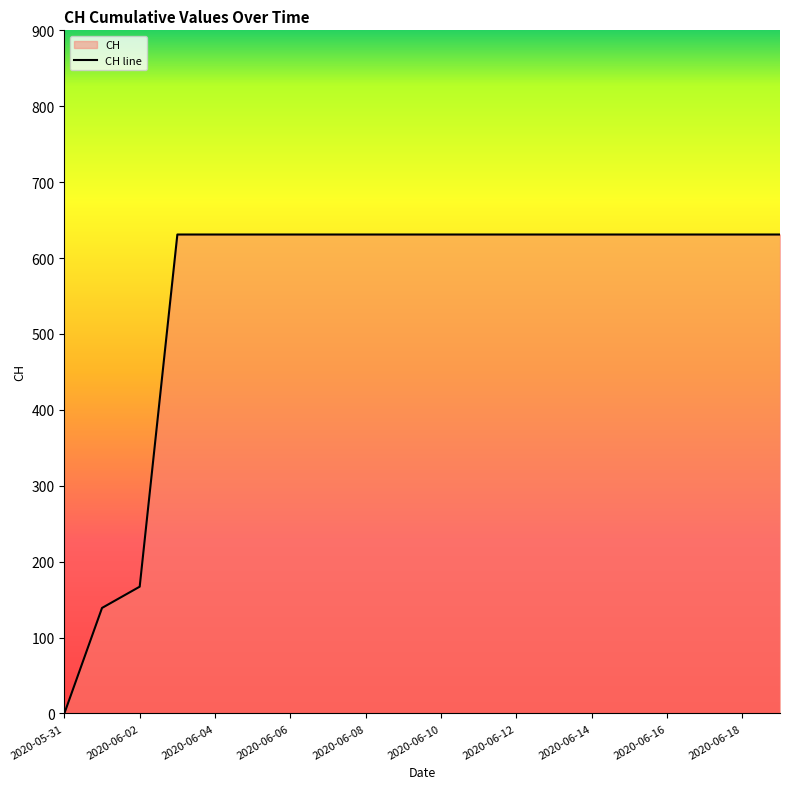

What is the difference between the second highest and second lowest values?

492